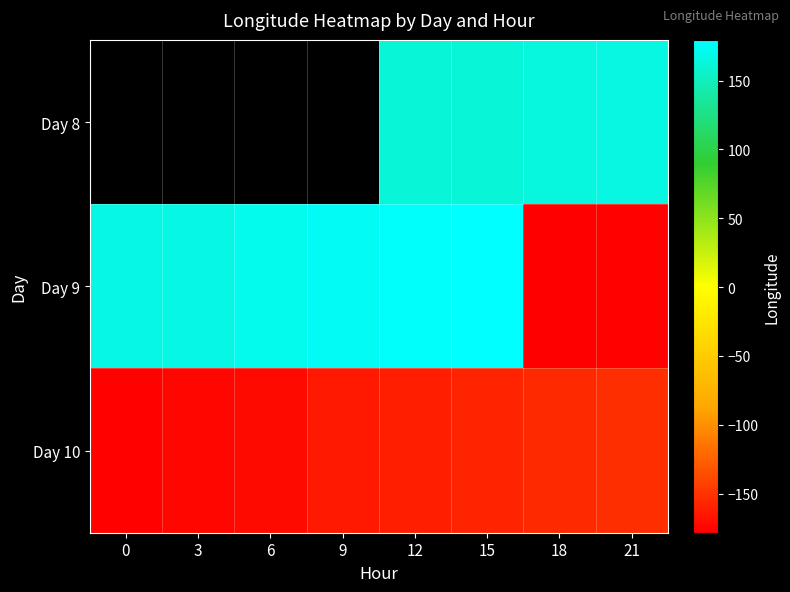

At which label does Day 8 first exceed 161?

12